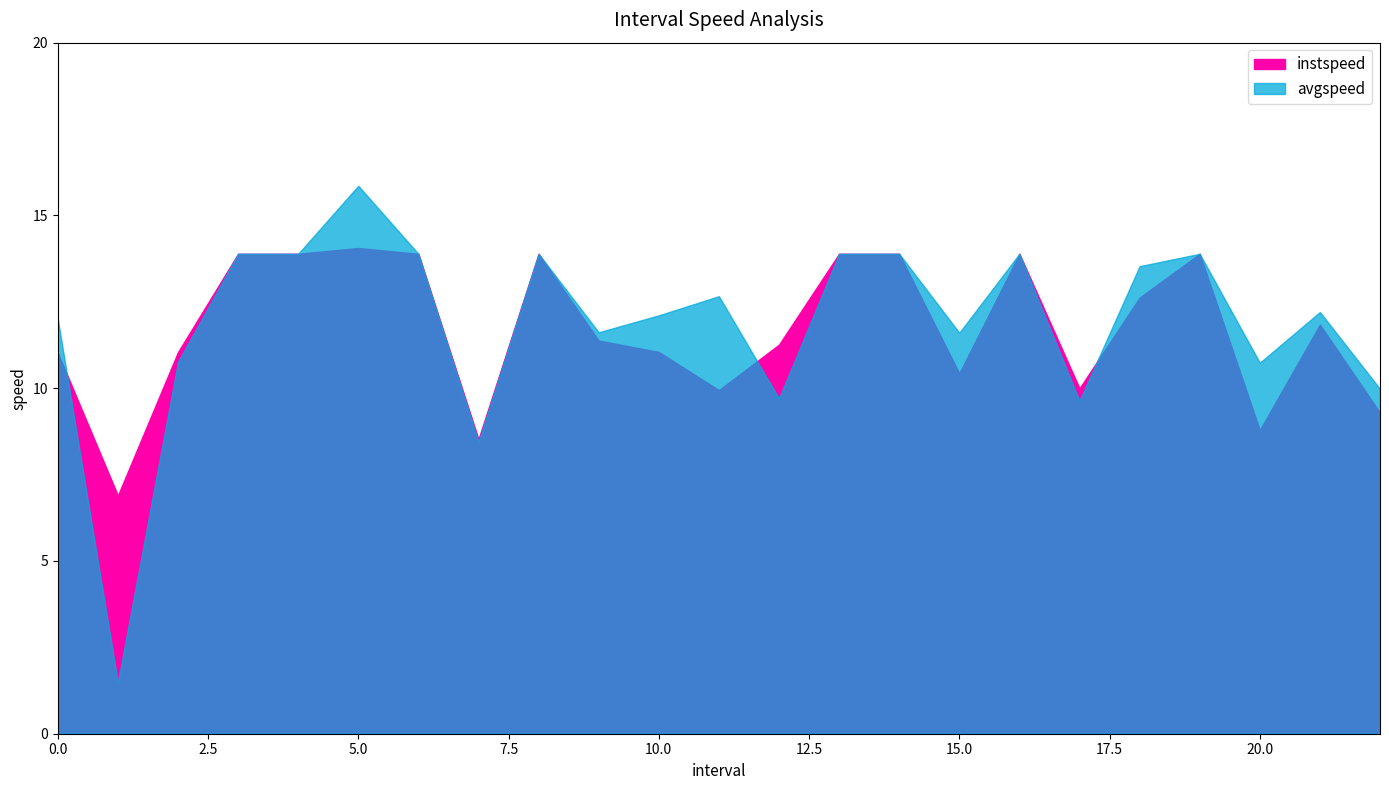

The instspeed series shows 18.7 at 6.0. True or false?

False